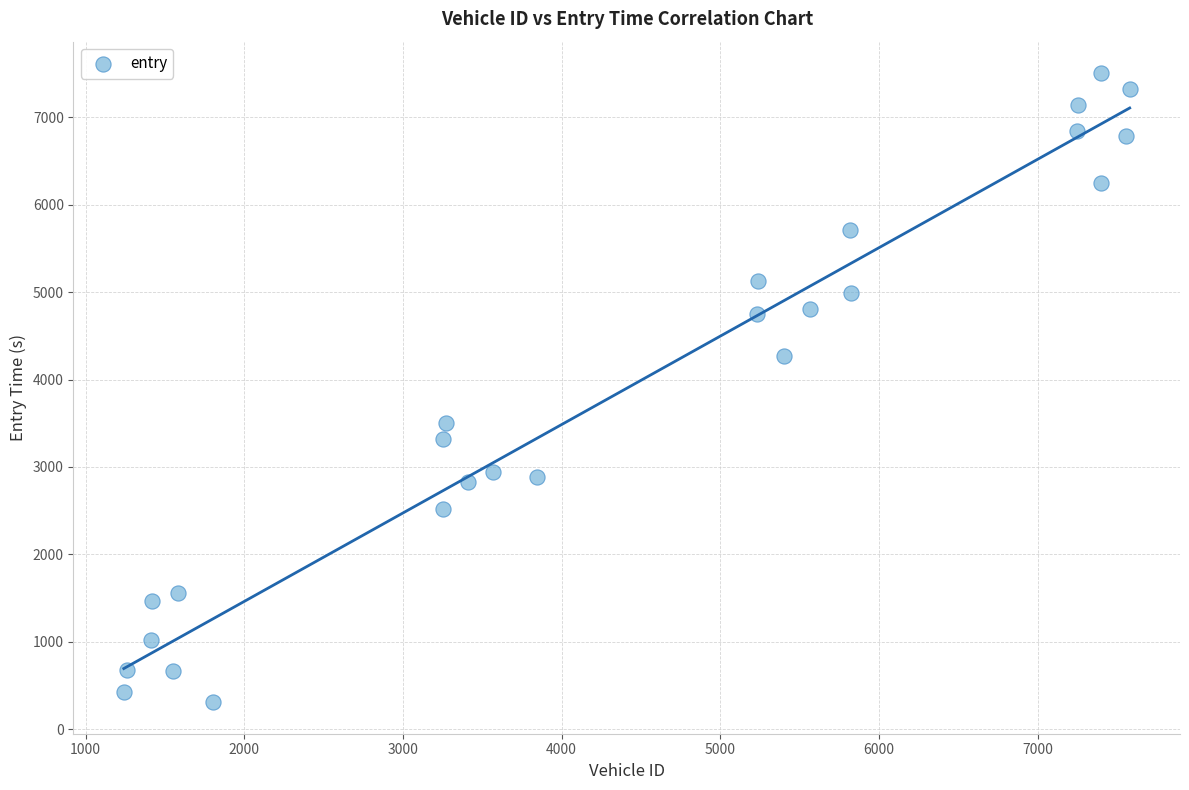

What is the range of X values (max minus min)?

6340.0